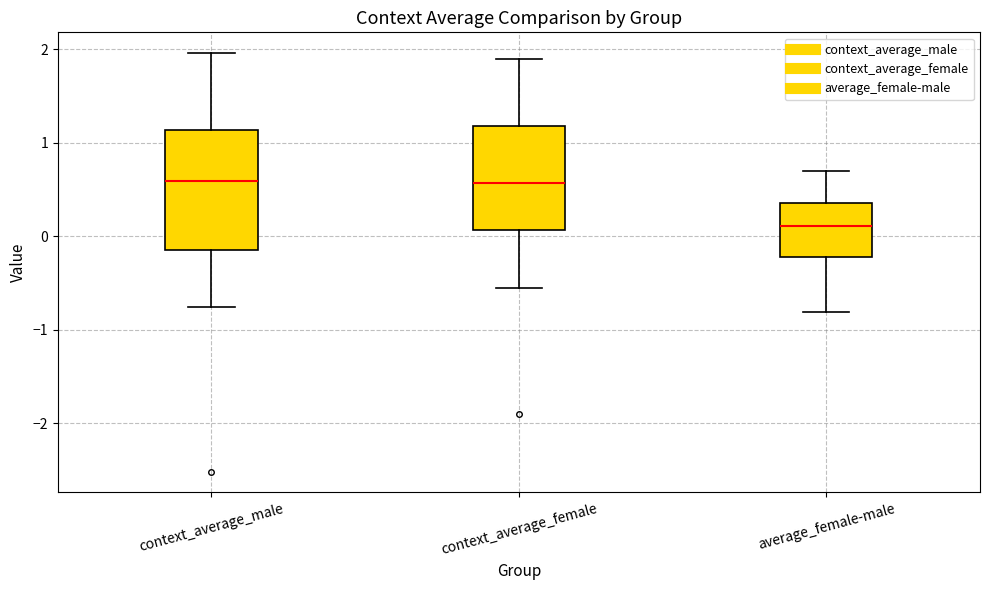

Which box is the tallest, from its lower edge to its upper edge?

context_average_male